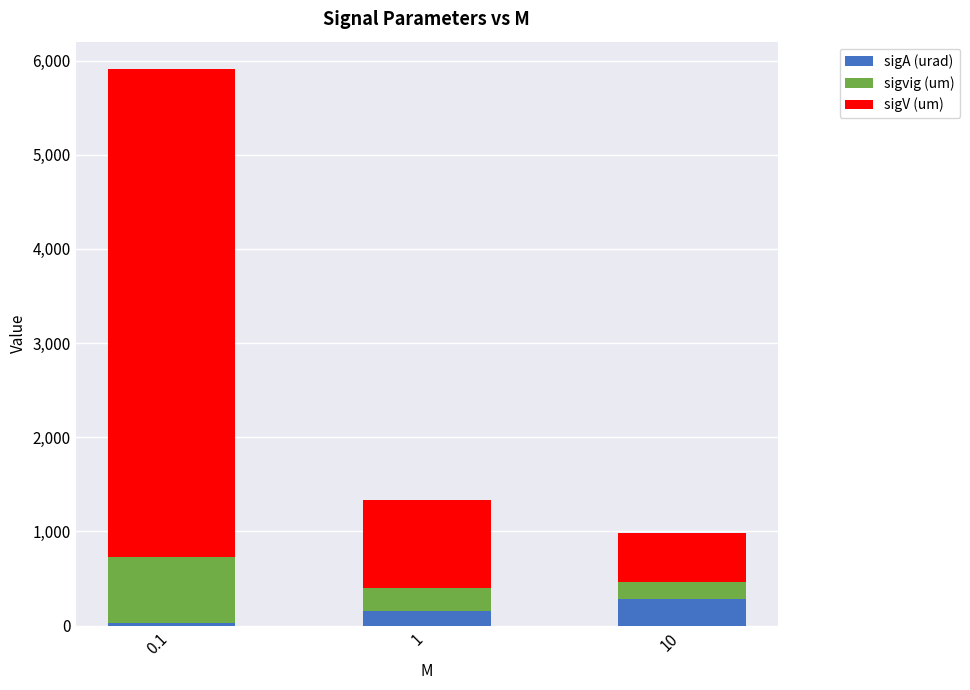

List the labels in order of sigA (urad) value, largest first.

10, 1, 0.1